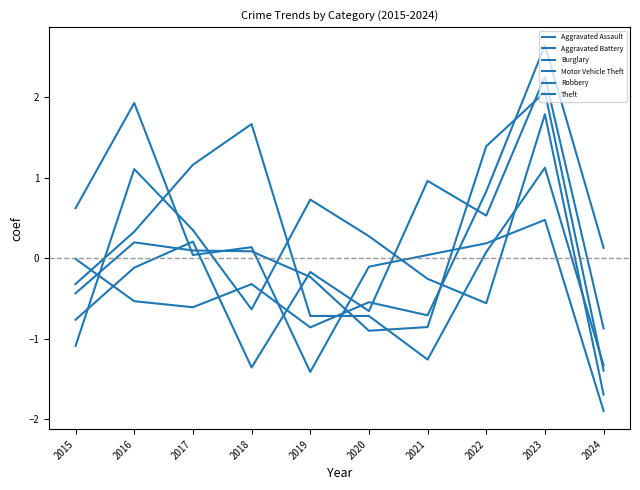

At how many categories does at least one series exceed 1?

5